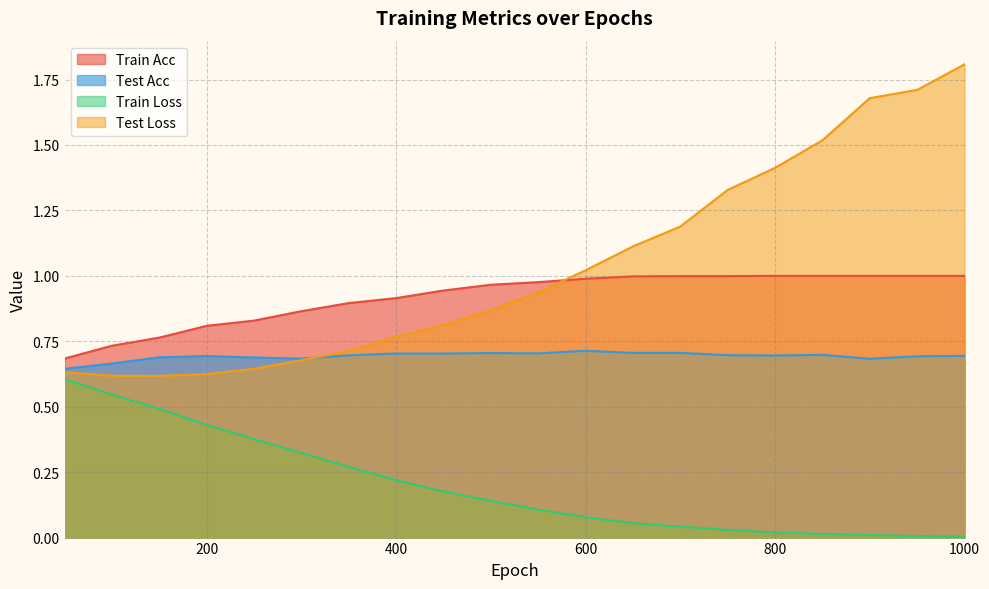

What is the average value of the train acc series?

0.9